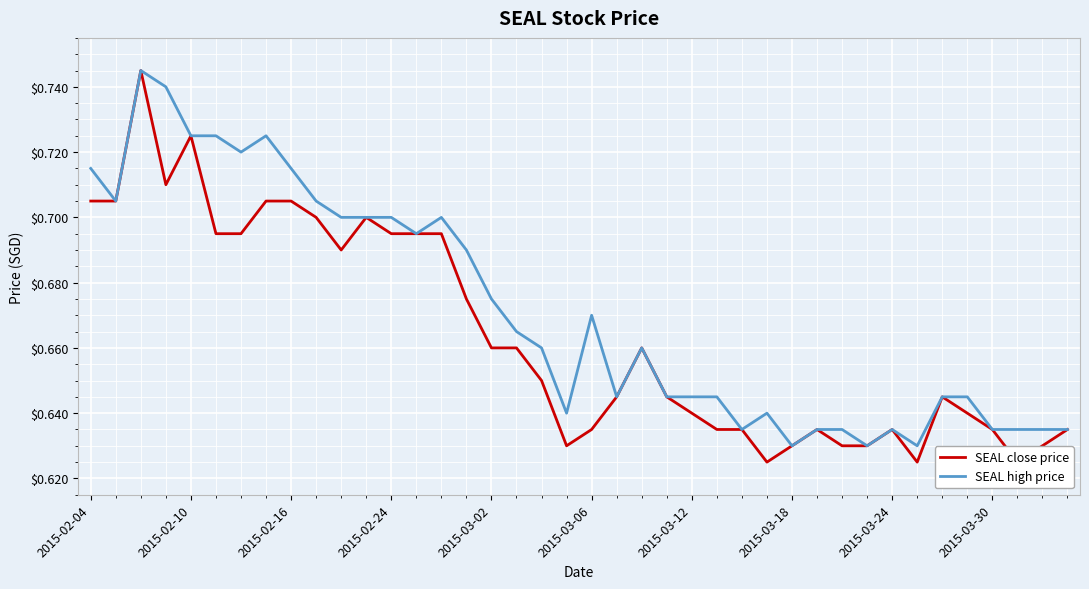

What is the difference between the maximum and second lowest values in the SEAL close price series?

0.1